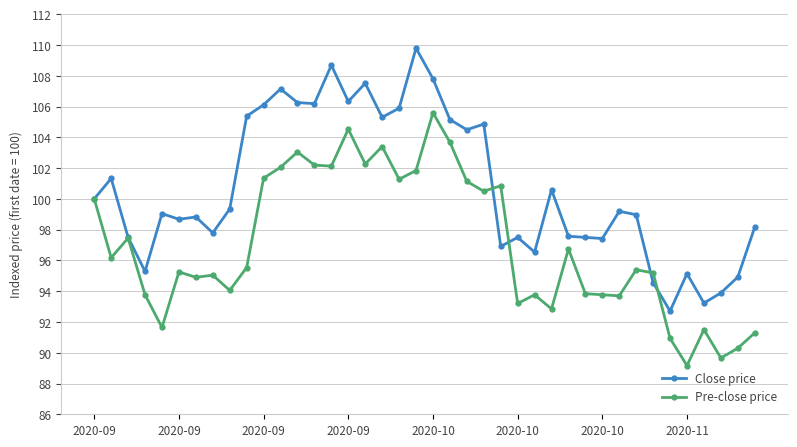

True or false: Pre-close price has more than 0 points higher than both neighbors.

True